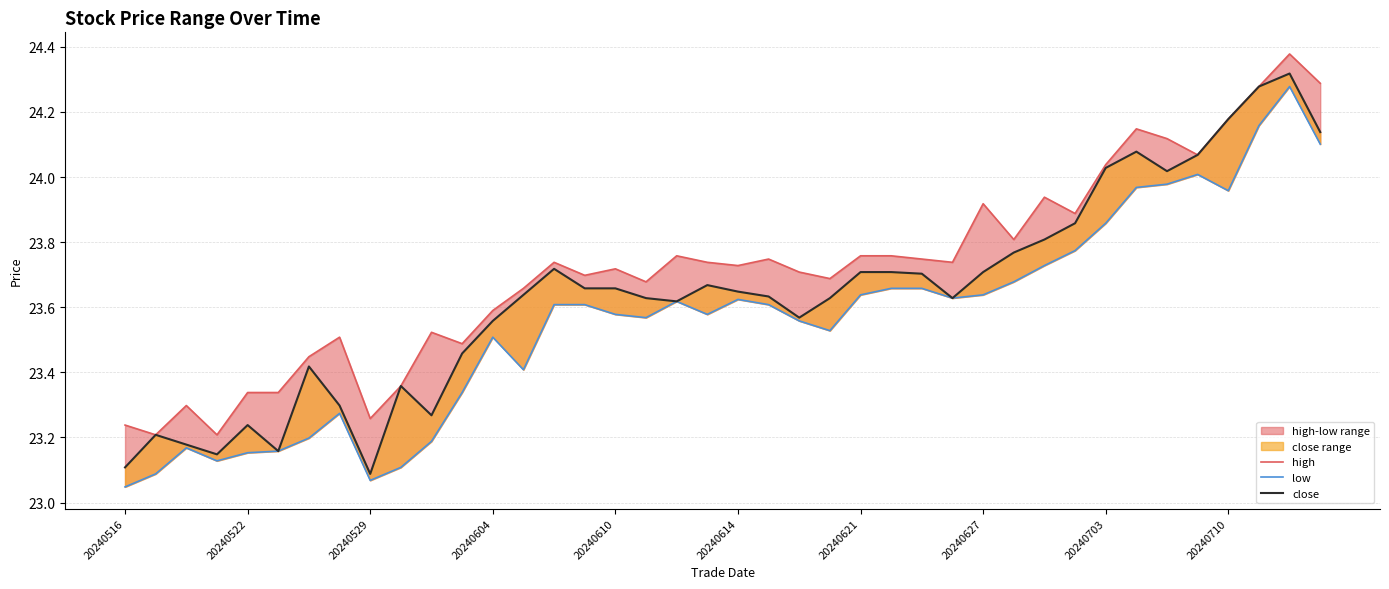

Between 17 and 16, which is larger?

16